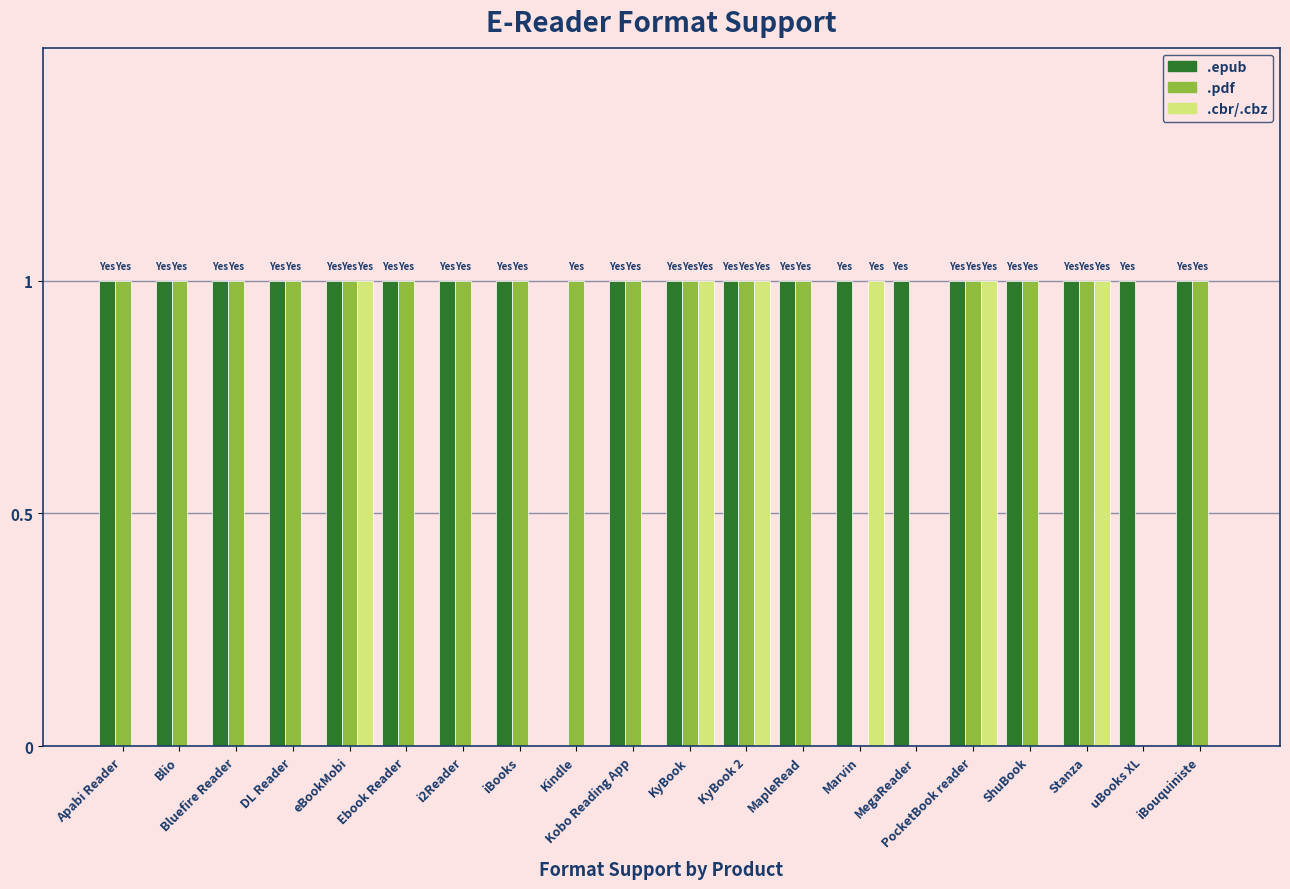

The value of .cbr/.cbz at Marvin is 1. True or false?

True